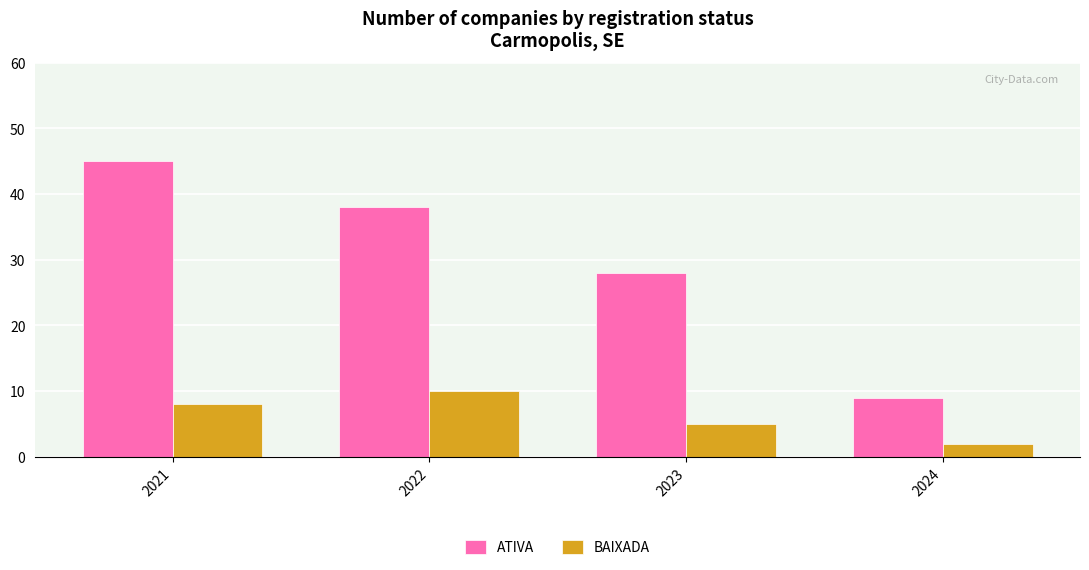

Which series has the widest spread of values?

ATIVA